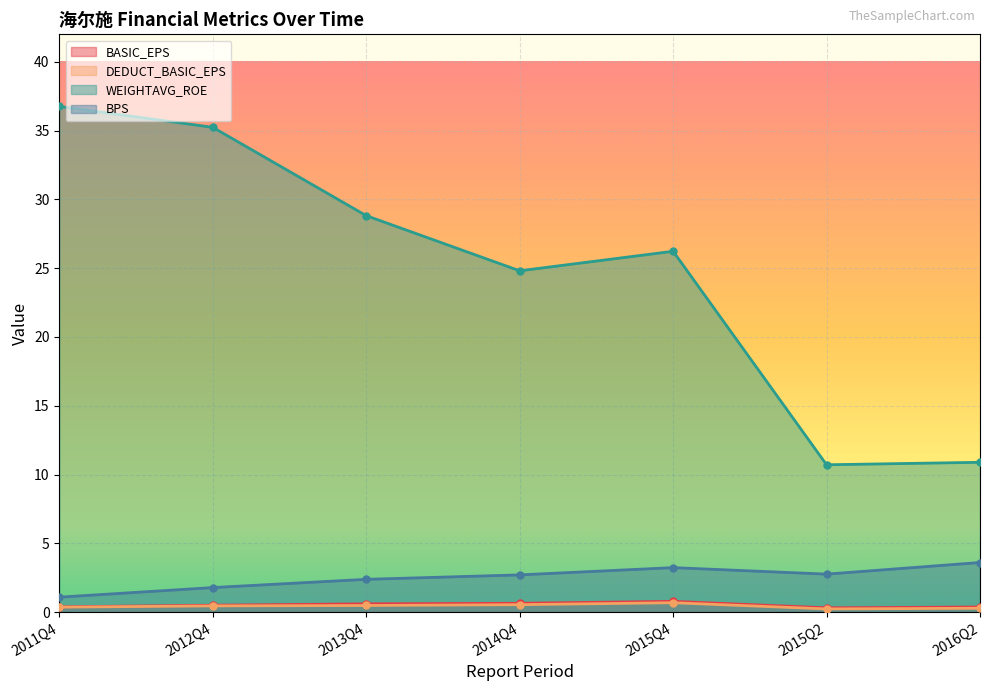

At 2013Q4, list the series in order from smallest to largest.

DEDUCT_BASIC_EPS, BASIC_EPS, BPS, WEIGHTAVG_ROE